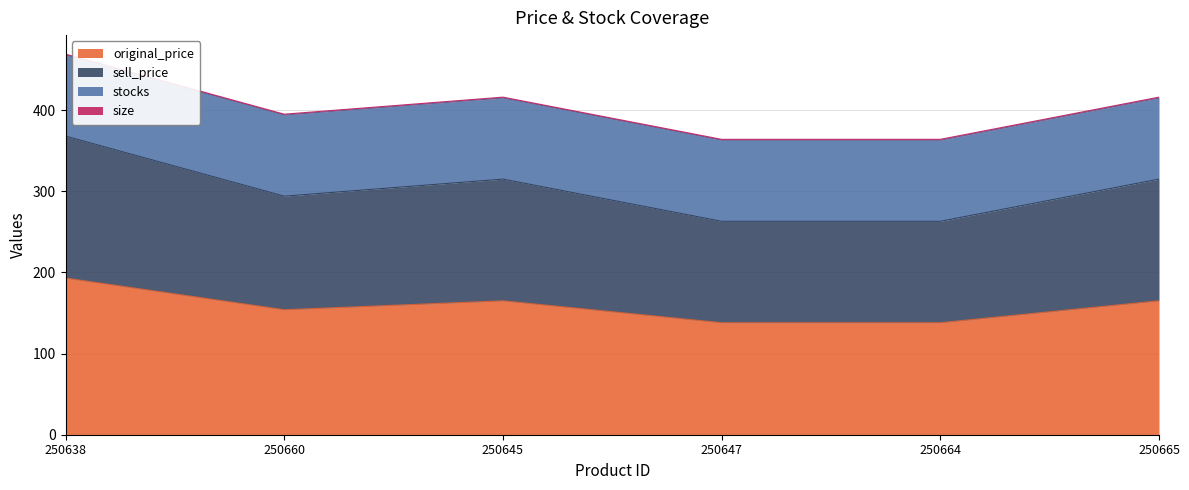

Is it true that original_price equals 63 at 250645?

False